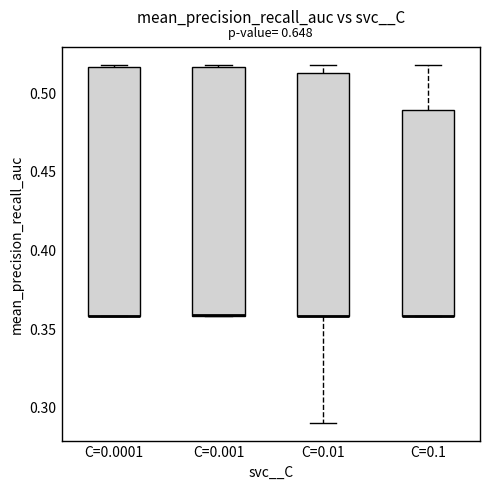

Where is the upper edge of the box for C=0.0001 on the y-axis? The values are not printed on the chart, so give them approximately, as read against the axis.

0.515